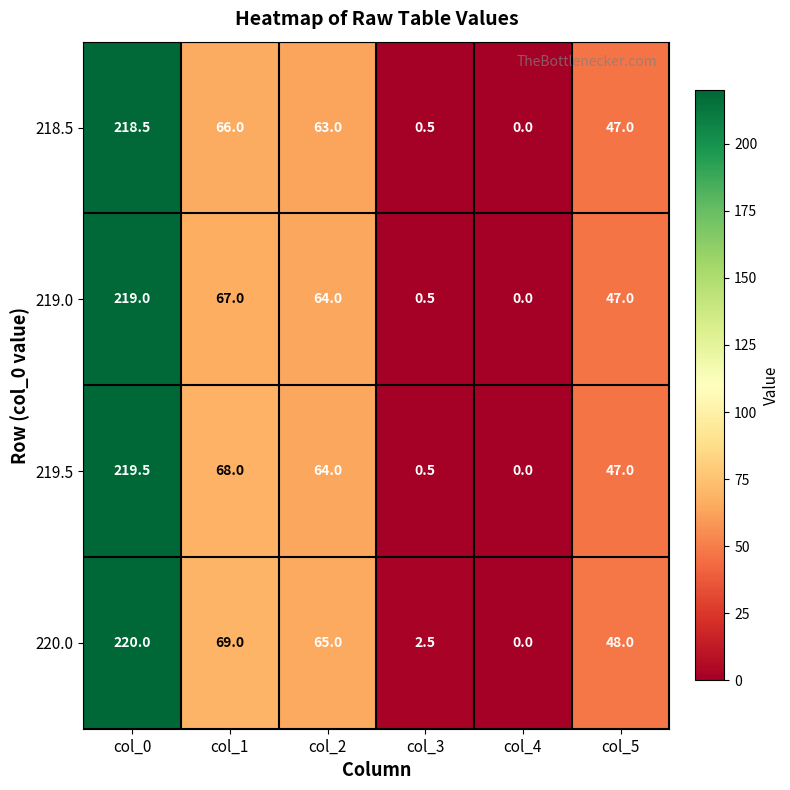

What is the difference between the second highest and minimum values in the 219.0 series?

67.0